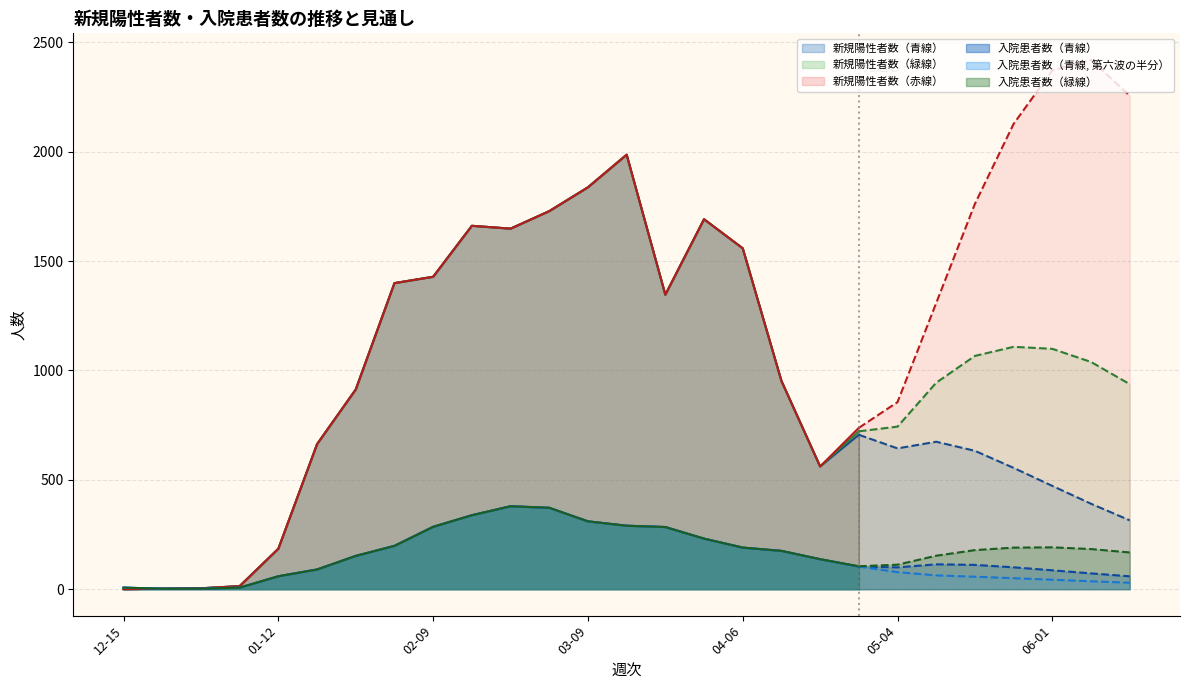

True or false: 入院患者数（青線, 第六波の半分） and 新規陽性者数（青線） cross at least once.

False